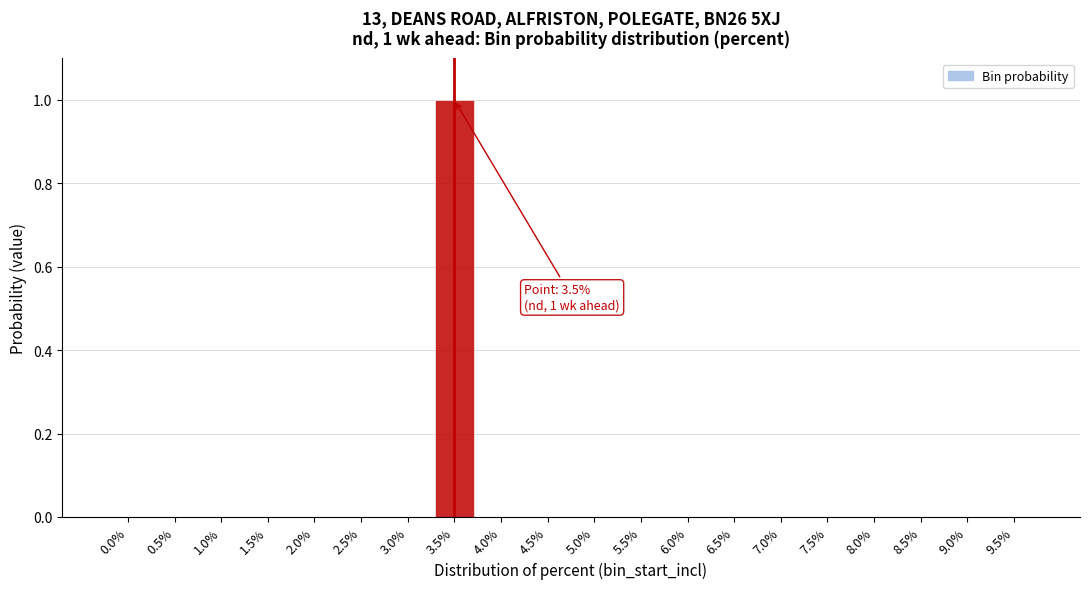

Reading left to right, what are all the values shown in this chart?

0.0%=0	0.5%=0	1.0%=0	1.5%=0	2.0%=0	2.5%=0	3.0%=0	3.5%=1	4.0%=0	4.5%=0	5.0%=0	5.5%=0	6.0%=0	6.5%=0	7.0%=0	7.5%=0	8.0%=0	8.5%=0	9.0%=0	9.5%=0